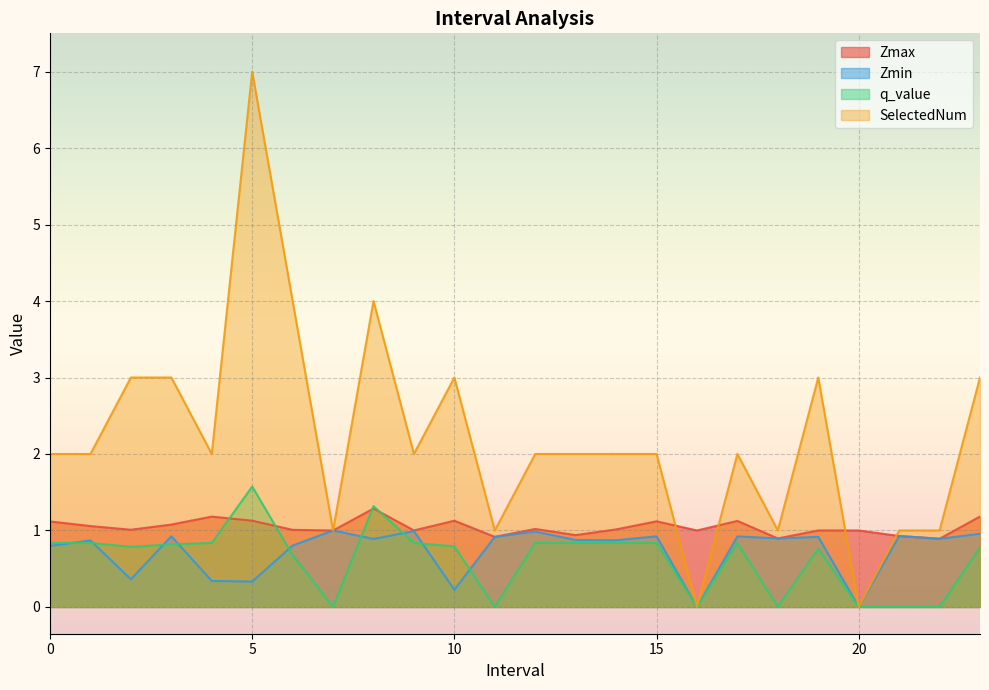

What is the difference between the Zmax values at 22.0 and 15.0?

0.2